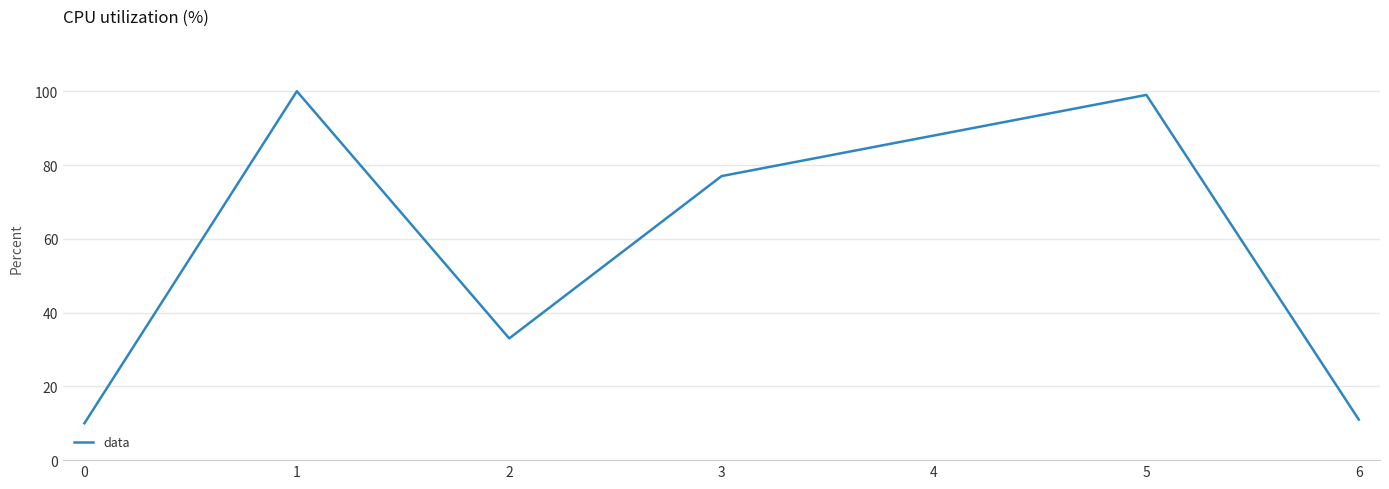

True or false: the data has more than 1 interior local peaks.

True